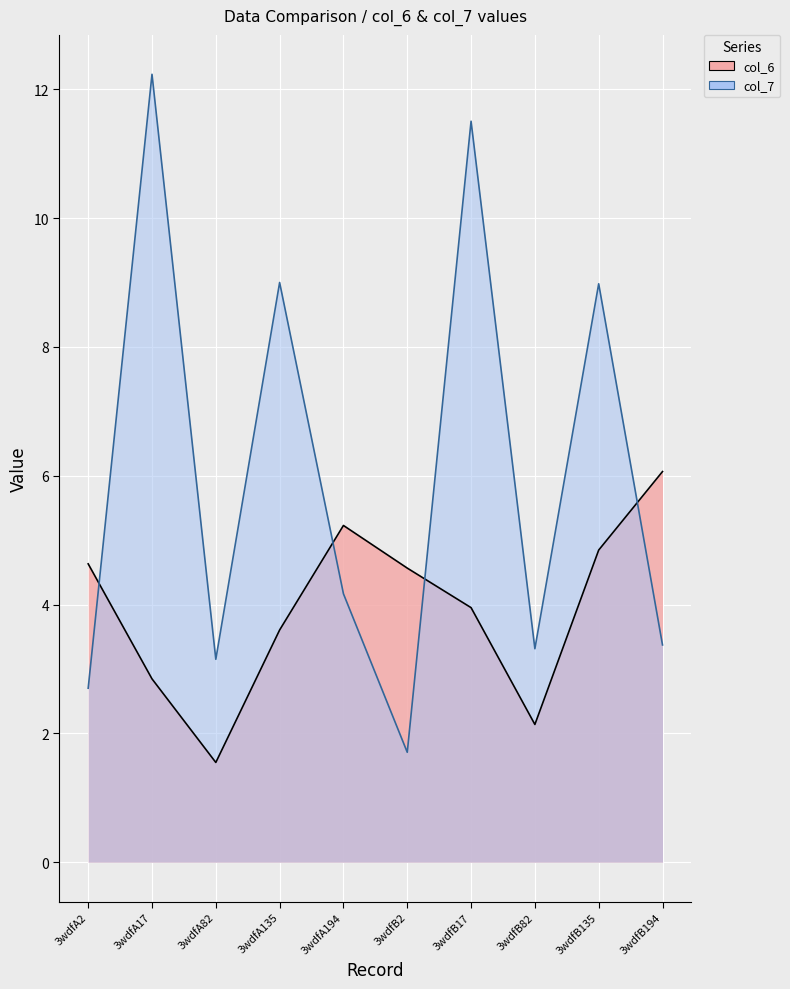

True or false: col_6 and col_7 cross at least once.

True